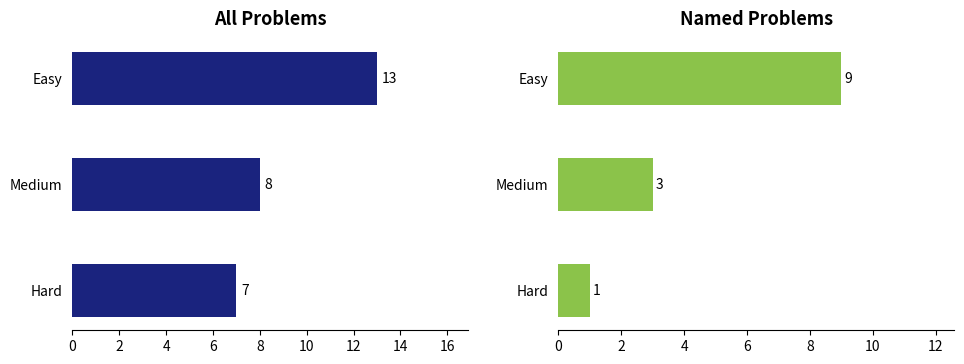

What is the sum of all All Problems values?

28